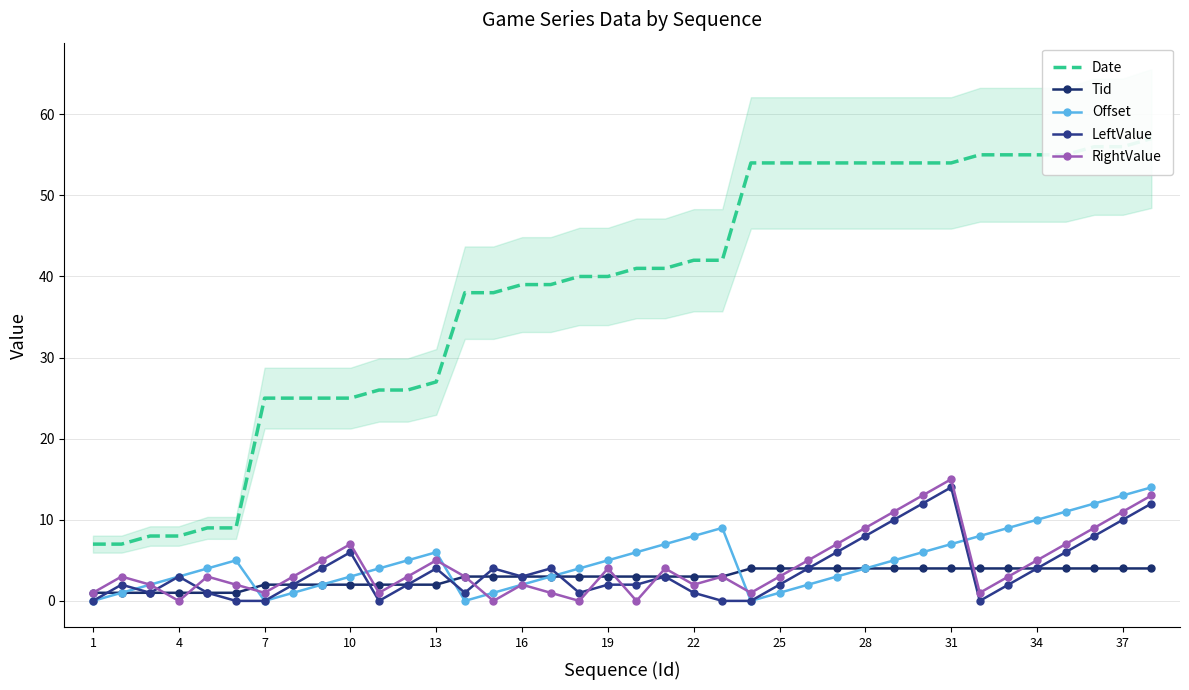

What is the greatest value displayed?

57